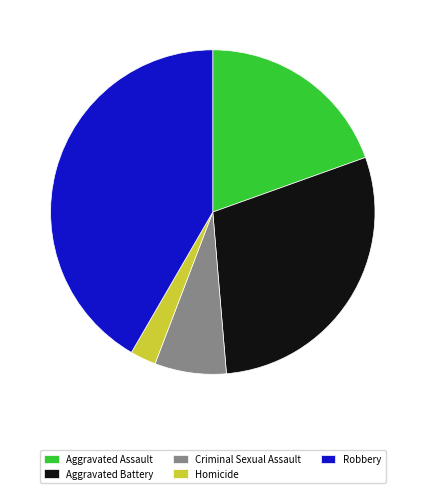

Between Criminal Sexual Assault and Robbery, which is larger?

Robbery